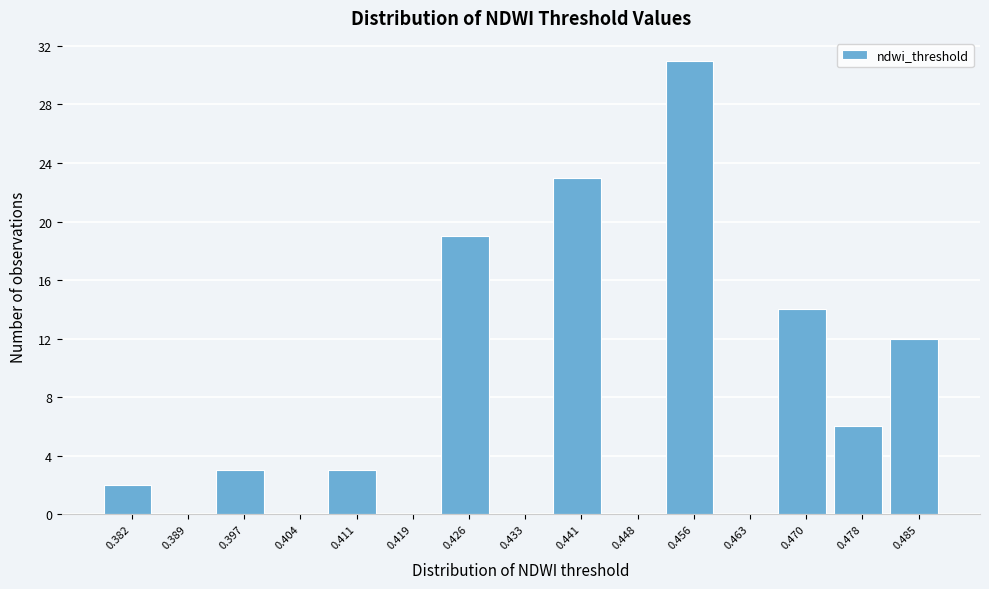

Reading left to right, transcribe all the data shown in this chart.

0.382=2	0.389=0	0.397=3	0.404=0	0.411=3	0.419=0	0.426=19	0.433=0	0.441=23	0.448=0	0.456=31	0.463=0	0.470=14	0.478=6	0.485=12